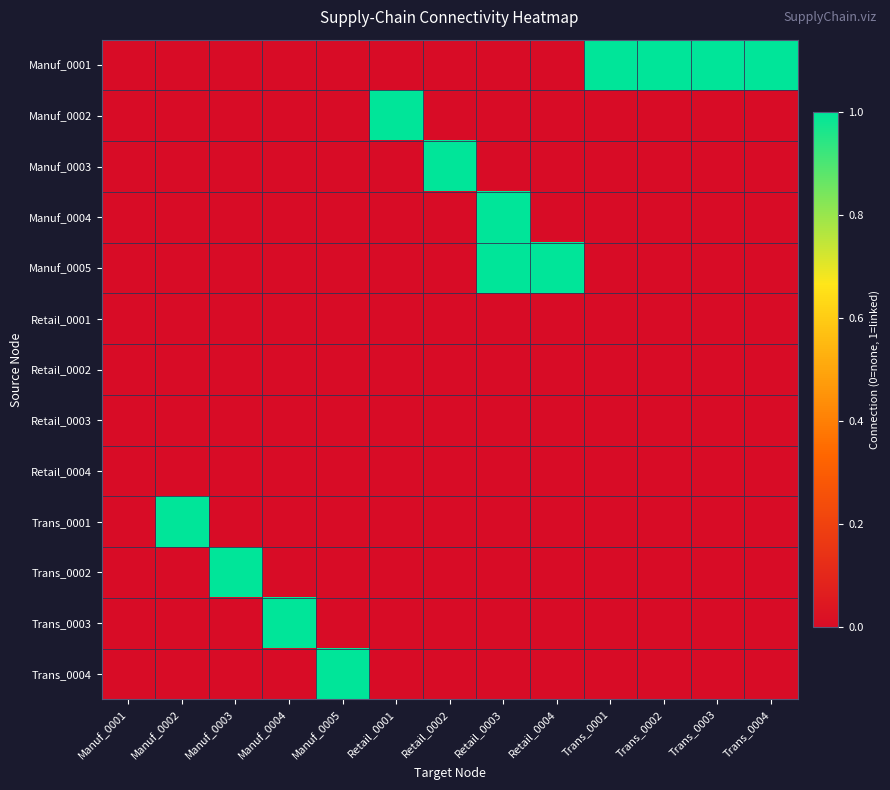

Reading right to left, list all the values displayed in this chart.

Manuf_0001: Trans_0004=1	Trans_0003=1	Trans_0002=1	Trans_0001=1	Retail_0004=0	Retail_0003=0	Retail_0002=0	Retail_0001=0	Manuf_0005=0	Manuf_0004=0	Manuf_0003=0	Manuf_0002=0	Manuf_0001=0
Manuf_0002: Trans_0004=0	Trans_0003=0	Trans_0002=0	Trans_0001=0	Retail_0004=0	Retail_0003=0	Retail_0002=0	Retail_0001=1	Manuf_0005=0	Manuf_0004=0	Manuf_0003=0	Manuf_0002=0	Manuf_0001=0
Manuf_0003: Trans_0004=0	Trans_0003=0	Trans_0002=0	Trans_0001=0	Retail_0004=0	Retail_0003=0	Retail_0002=1	Retail_0001=0	Manuf_0005=0	Manuf_0004=0	Manuf_0003=0	Manuf_0002=0	Manuf_0001=0
Manuf_0004: Trans_0004=0	Trans_0003=0	Trans_0002=0	Trans_0001=0	Retail_0004=0	Retail_0003=1	Retail_0002=0	Retail_0001=0	Manuf_0005=0	Manuf_0004=0	Manuf_0003=0	Manuf_0002=0	Manuf_0001=0
Manuf_0005: Trans_0004=0	Trans_0003=0	Trans_0002=0	Trans_0001=0	Retail_0004=1	Retail_0003=1	Retail_0002=0	Retail_0001=0	Manuf_0005=0	Manuf_0004=0	Manuf_0003=0	Manuf_0002=0	Manuf_0001=0
Retail_0001: Trans_0004=0	Trans_0003=0	Trans_0002=0	Trans_0001=0	Retail_0004=0	Retail_0003=0	Retail_0002=0	Retail_0001=0	Manuf_0005=0	Manuf_0004=0	Manuf_0003=0	Manuf_0002=0	Manuf_0001=0
Retail_0002: Trans_0004=0	Trans_0003=0	Trans_0002=0	Trans_0001=0	Retail_0004=0	Retail_0003=0	Retail_0002=0	Retail_0001=0	Manuf_0005=0	Manuf_0004=0	Manuf_0003=0	Manuf_0002=0	Manuf_0001=0
Retail_0003: Trans_0004=0	Trans_0003=0	Trans_0002=0	Trans_0001=0	Retail_0004=0	Retail_0003=0	Retail_0002=0	Retail_0001=0	Manuf_0005=0	Manuf_0004=0	Manuf_0003=0	Manuf_0002=0	Manuf_0001=0
Retail_0004: Trans_0004=0	Trans_0003=0	Trans_0002=0	Trans_0001=0	Retail_0004=0	Retail_0003=0	Retail_0002=0	Retail_0001=0	Manuf_0005=0	Manuf_0004=0	Manuf_0003=0	Manuf_0002=0	Manuf_0001=0
Trans_0001: Trans_0004=0	Trans_0003=0	Trans_0002=0	Trans_0001=0	Retail_0004=0	Retail_0003=0	Retail_0002=0	Retail_0001=0	Manuf_0005=0	Manuf_0004=0	Manuf_0003=0	Manuf_0002=1	Manuf_0001=0
Trans_0002: Trans_0004=0	Trans_0003=0	Trans_0002=0	Trans_0001=0	Retail_0004=0	Retail_0003=0	Retail_0002=0	Retail_0001=0	Manuf_0005=0	Manuf_0004=0	Manuf_0003=1	Manuf_0002=0	Manuf_0001=0
Trans_0003: Trans_0004=0	Trans_0003=0	Trans_0002=0	Trans_0001=0	Retail_0004=0	Retail_0003=0	Retail_0002=0	Retail_0001=0	Manuf_0005=0	Manuf_0004=1	Manuf_0003=0	Manuf_0002=0	Manuf_0001=0
Trans_0004: Trans_0004=0	Trans_0003=0	Trans_0002=0	Trans_0001=0	Retail_0004=0	Retail_0003=0	Retail_0002=0	Retail_0001=0	Manuf_0005=1	Manuf_0004=0	Manuf_0003=0	Manuf_0002=0	Manuf_0001=0